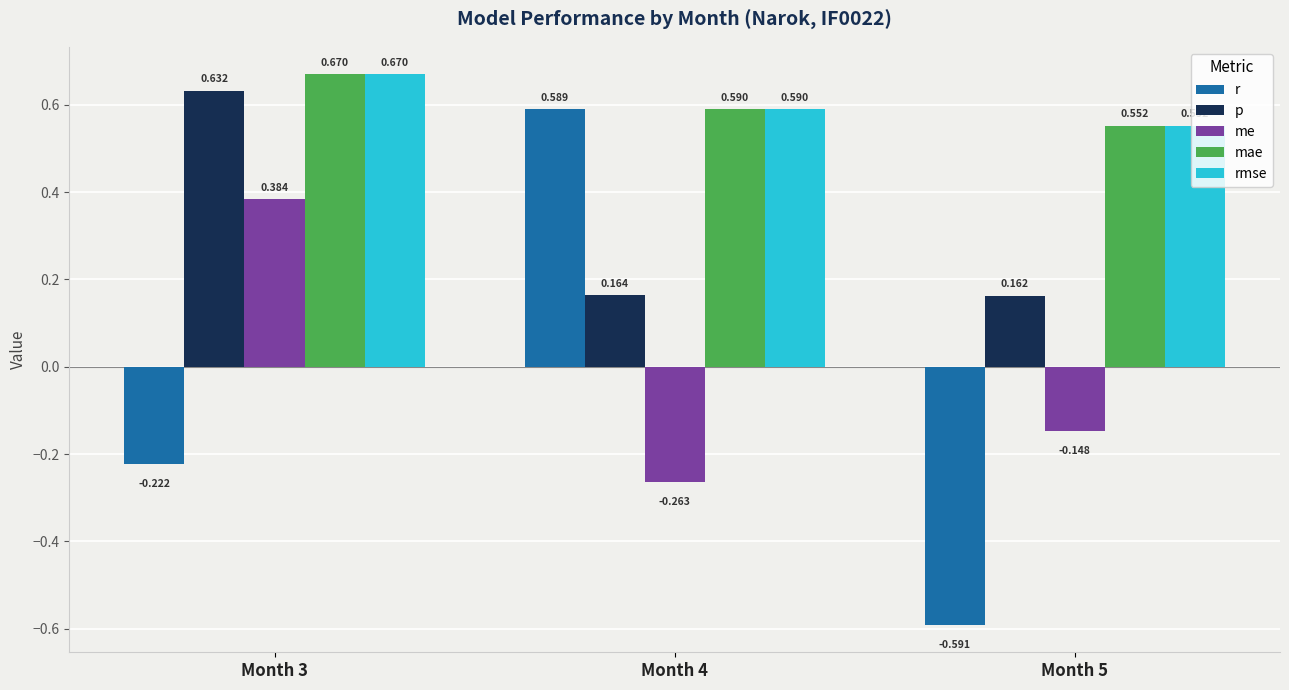

What is the sum of the p values at Month 3 and Month 5?

0.8